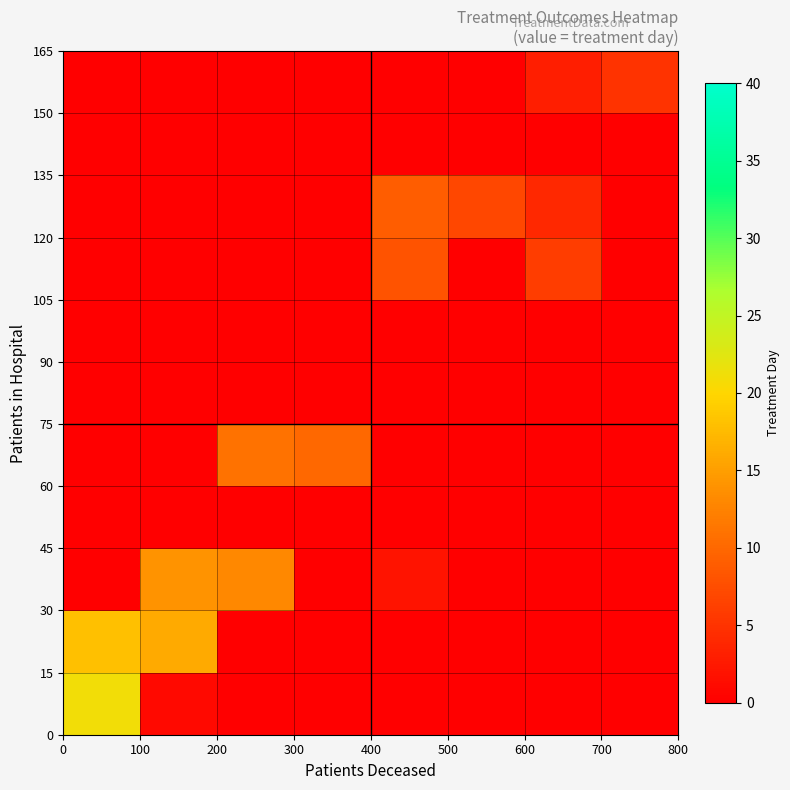

How many series are shown in this chart?

11